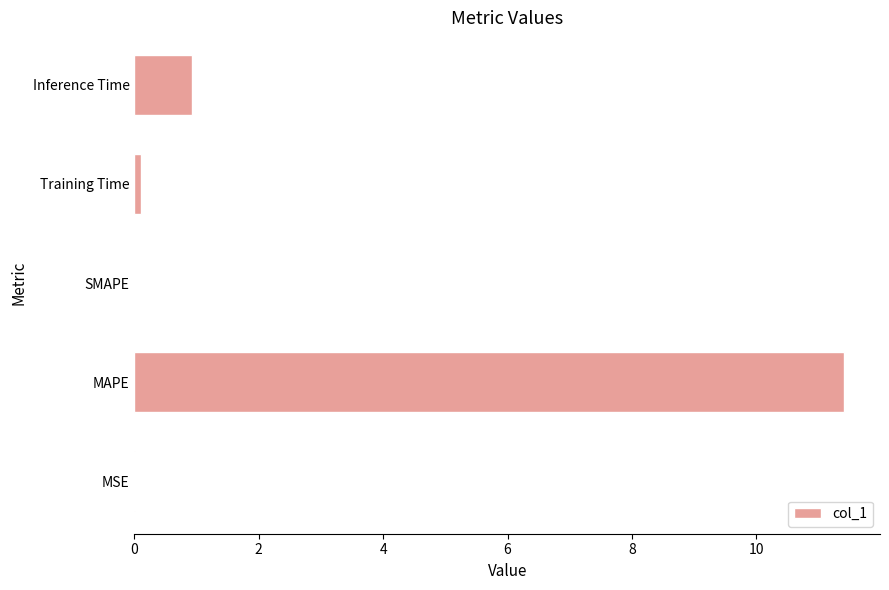

What is the sum of the values at SMAPE and MAPE?

11.4